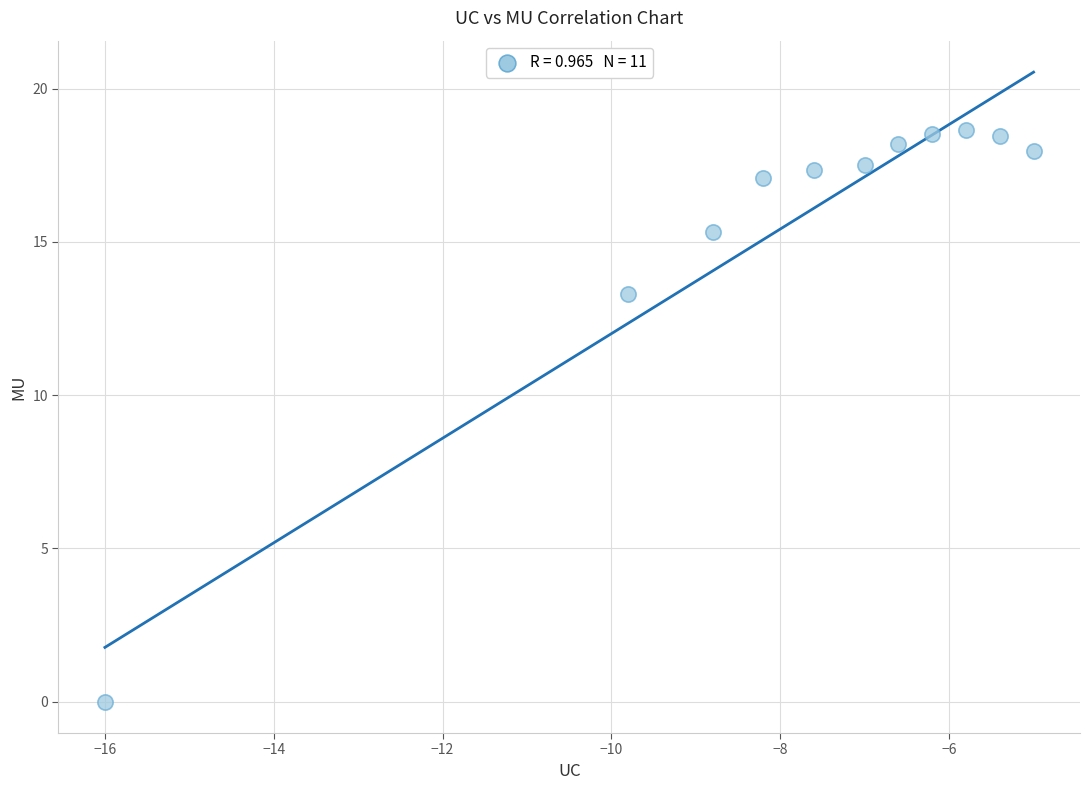

What Y value in the scatter plot is closest to 9?

13.3